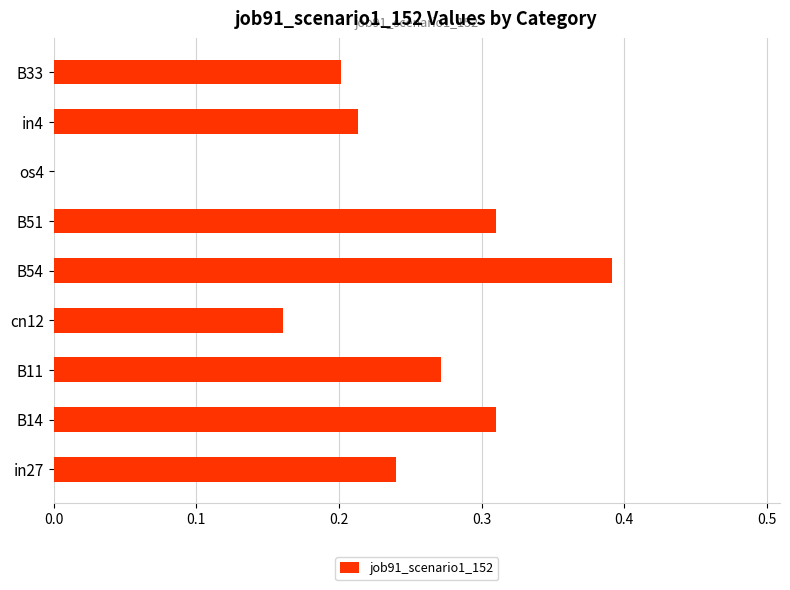

Is it true that the value at B33 is 0.2?

True